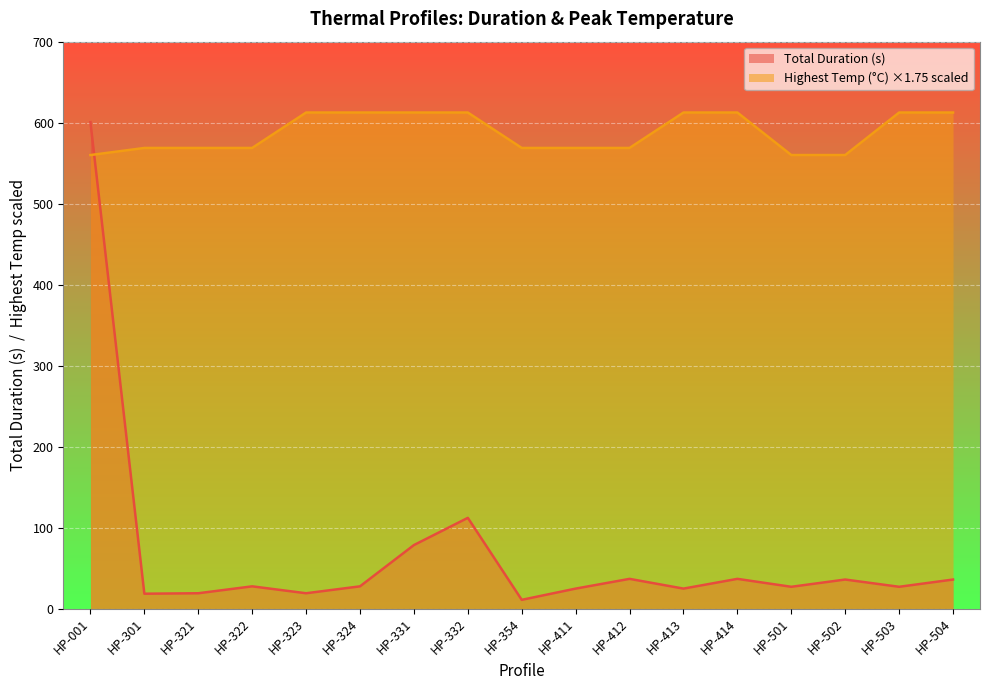

What is the total value across all series at HP-324?

639.9